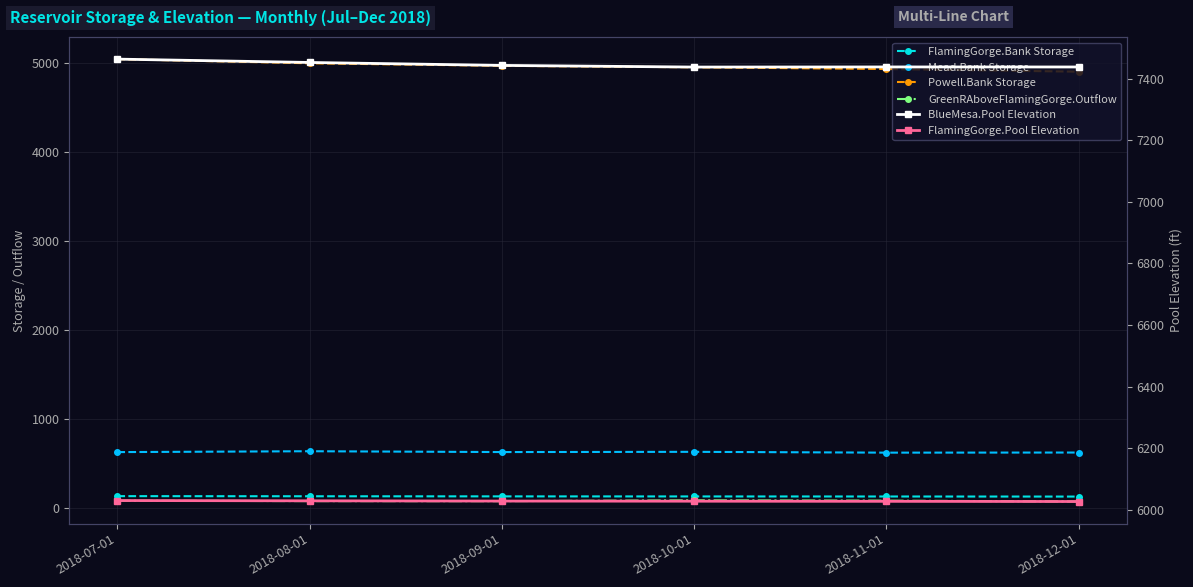

At 2018-12-01, list the series in order from largest to smallest.

BlueMesa.Pool Elevation, FlamingGorge.Pool Elevation, Powell.Bank Storage, Mead.Bank Storage, FlamingGorge.Bank Storage, GreenRAboveFlamingGorge.Outflow